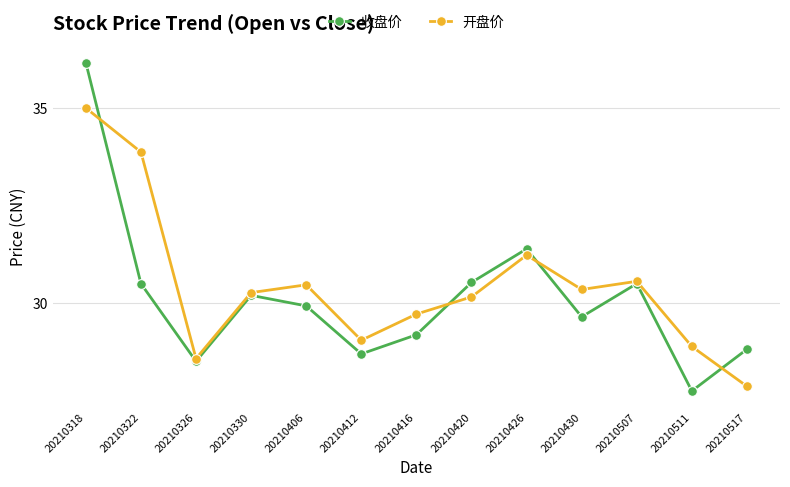

What is the average value of the 开盘价 series?

30.5